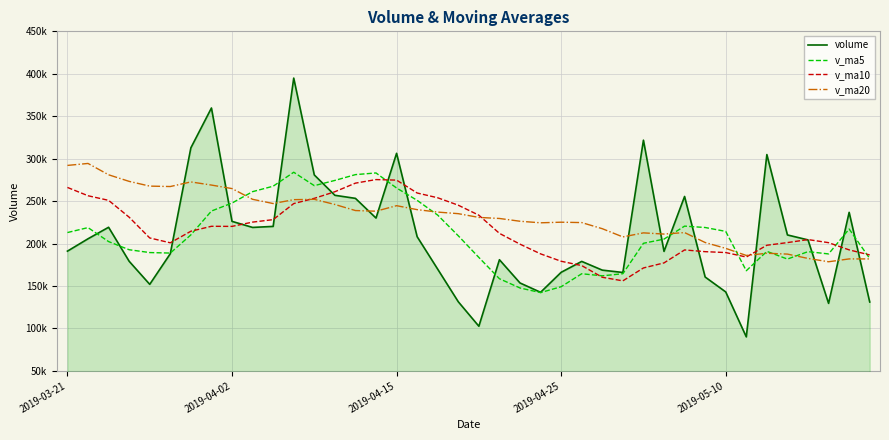

At which category does v_ma5 reach its first local valley?

5